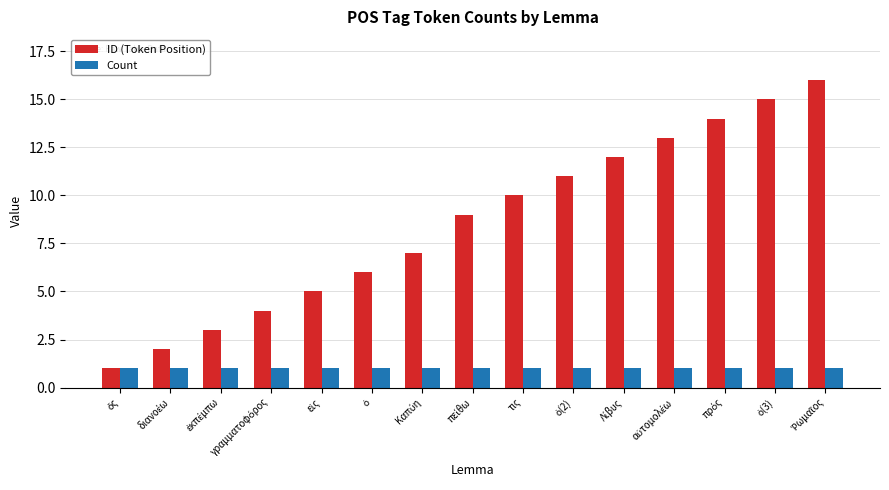

How many bars are there in each group?

2